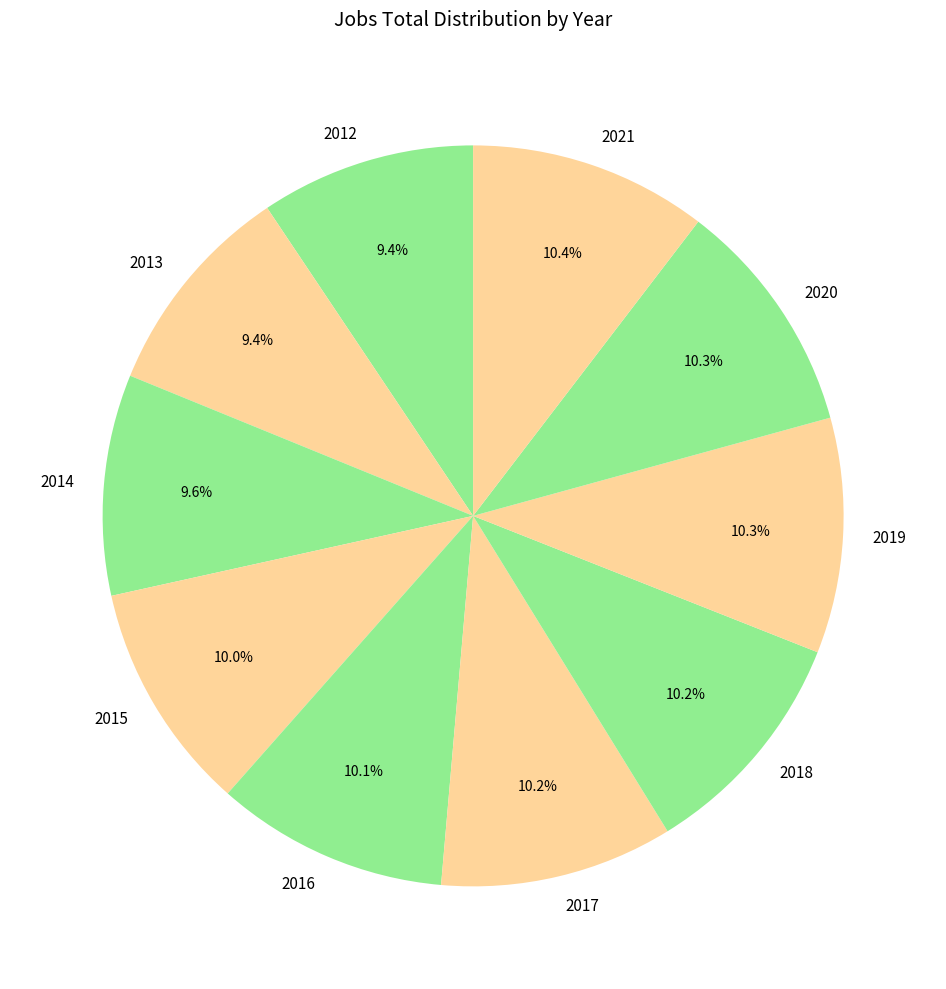

Does 2017 account for over 50% of the chart?

No